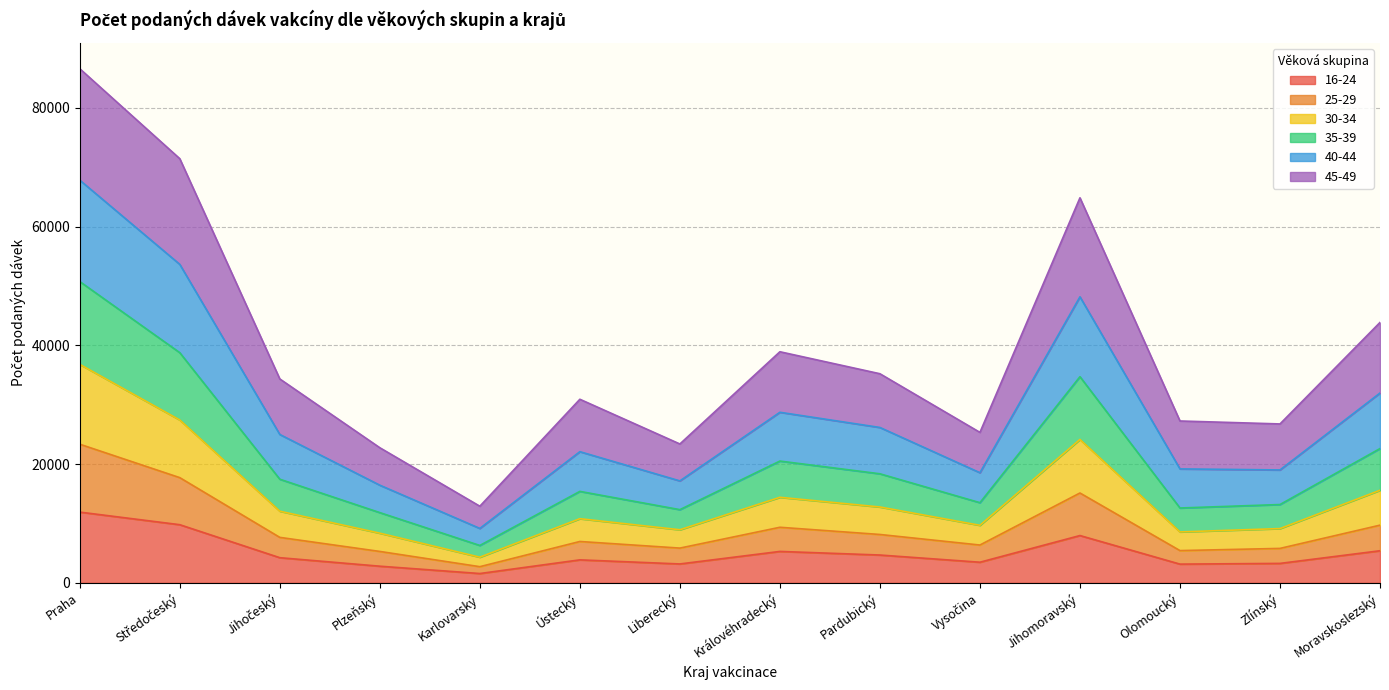

True or false: 40-44 and 35-39 intersect in this chart.

False